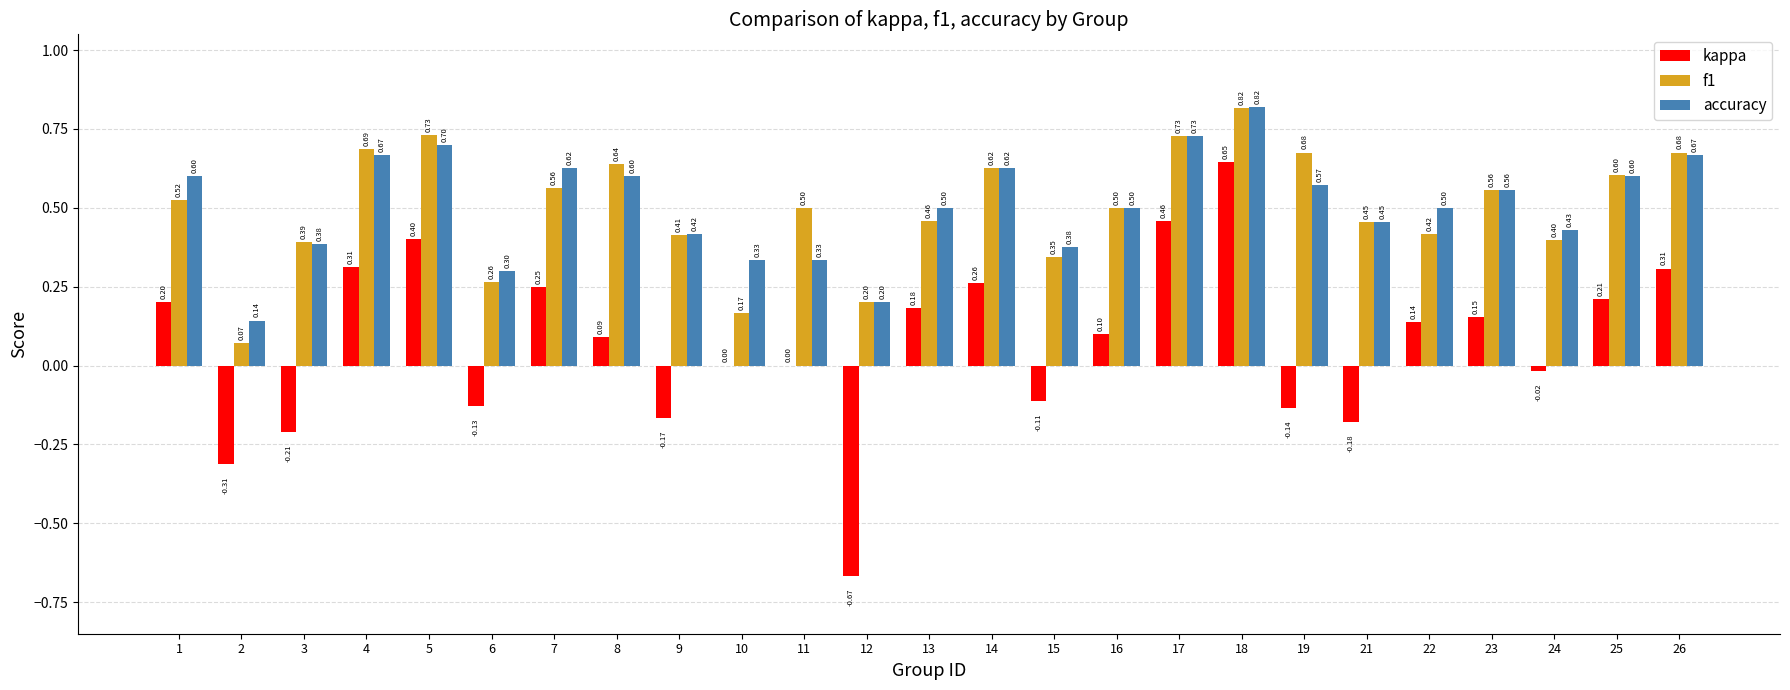

At which category is the sum across all series the highest?

18